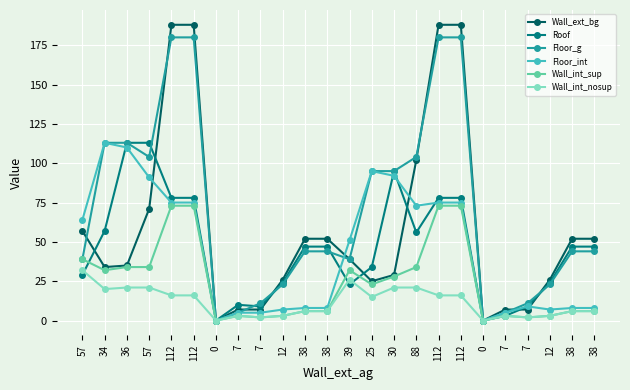

What is the average value of the Wall_int_sup series?

24